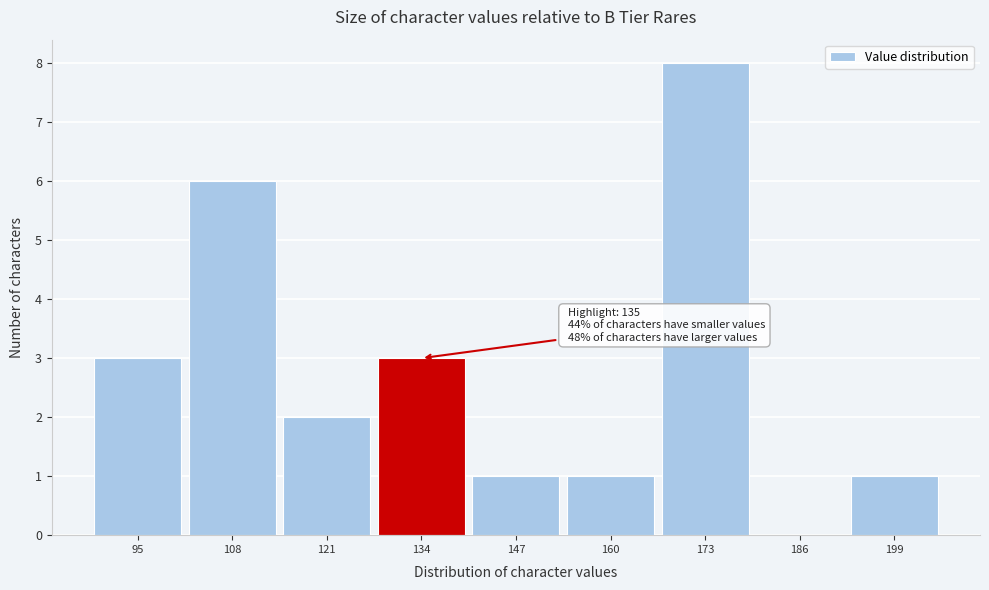

Reading right to left, extract all data points from this chart.

199=1	186=0	173=8	160=1	147=1	134=3	121=2	108=6	95=3